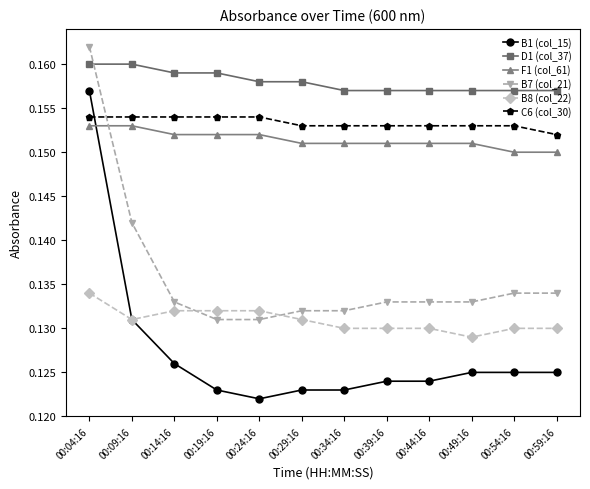

Is this an area chart (filled region under the line)?

No